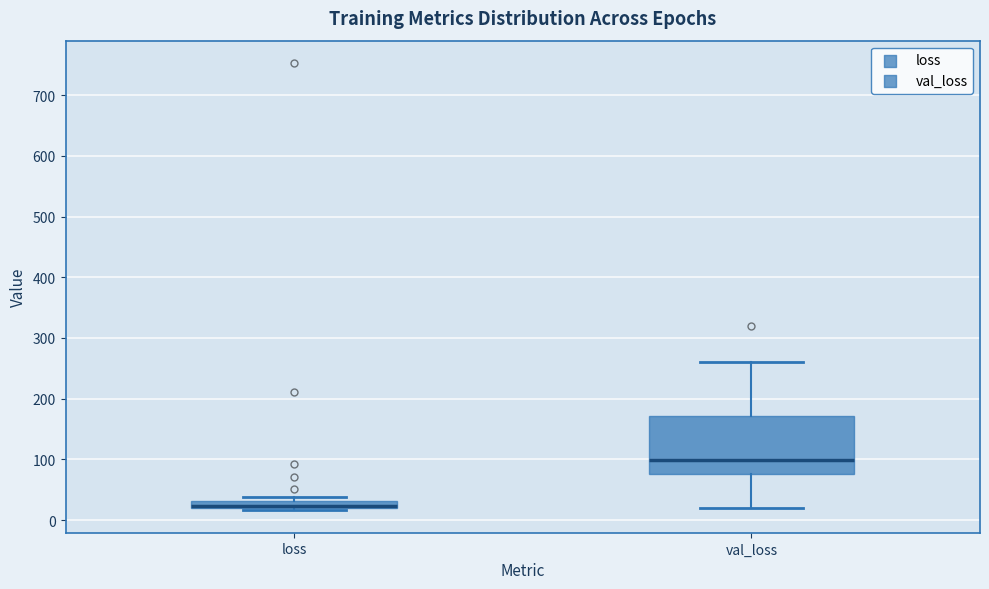

Comparing the boxes themselves (not the whiskers), which one is the tallest?

val_loss